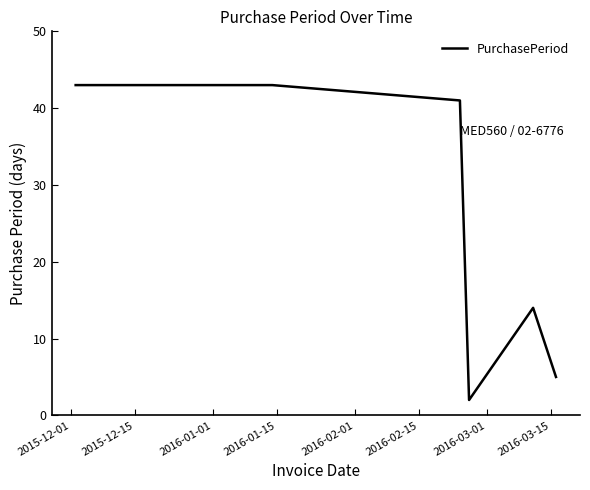

How many interior local valleys (lower than both neighbors) does the data have?

1